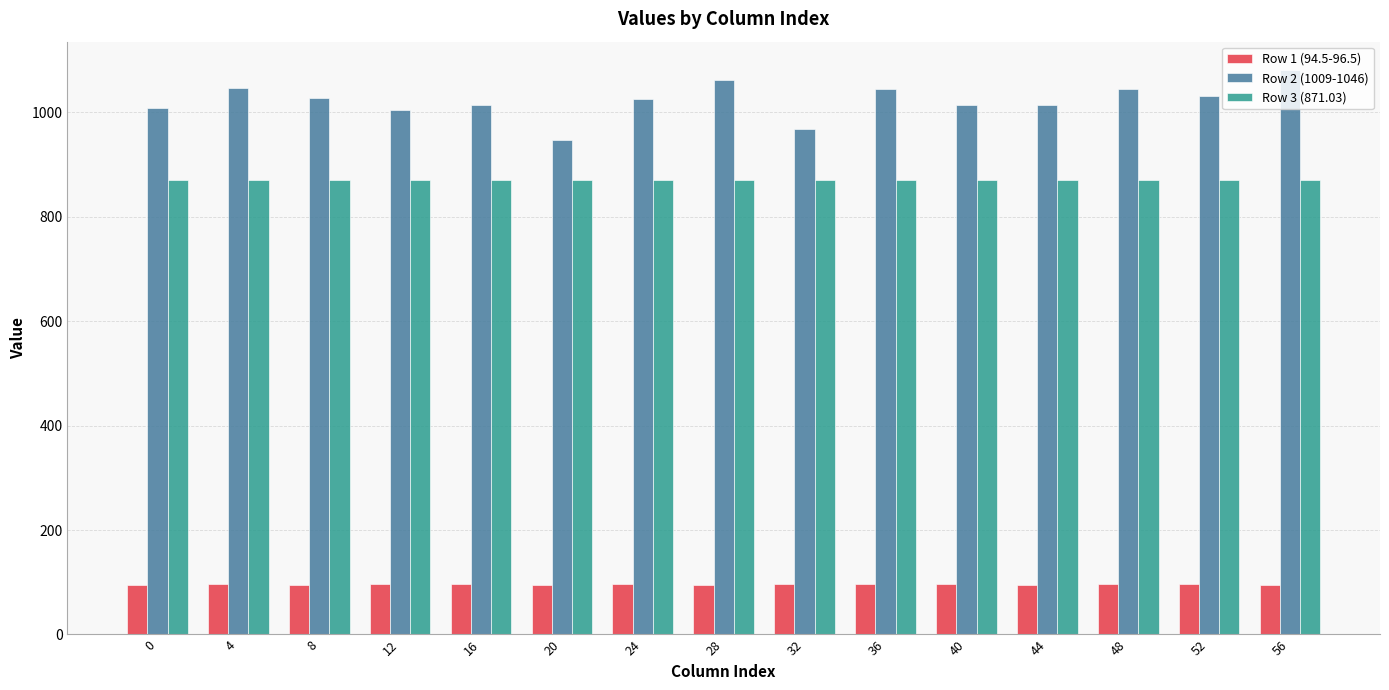

What is the maximum value shown in the chart?

1081.0